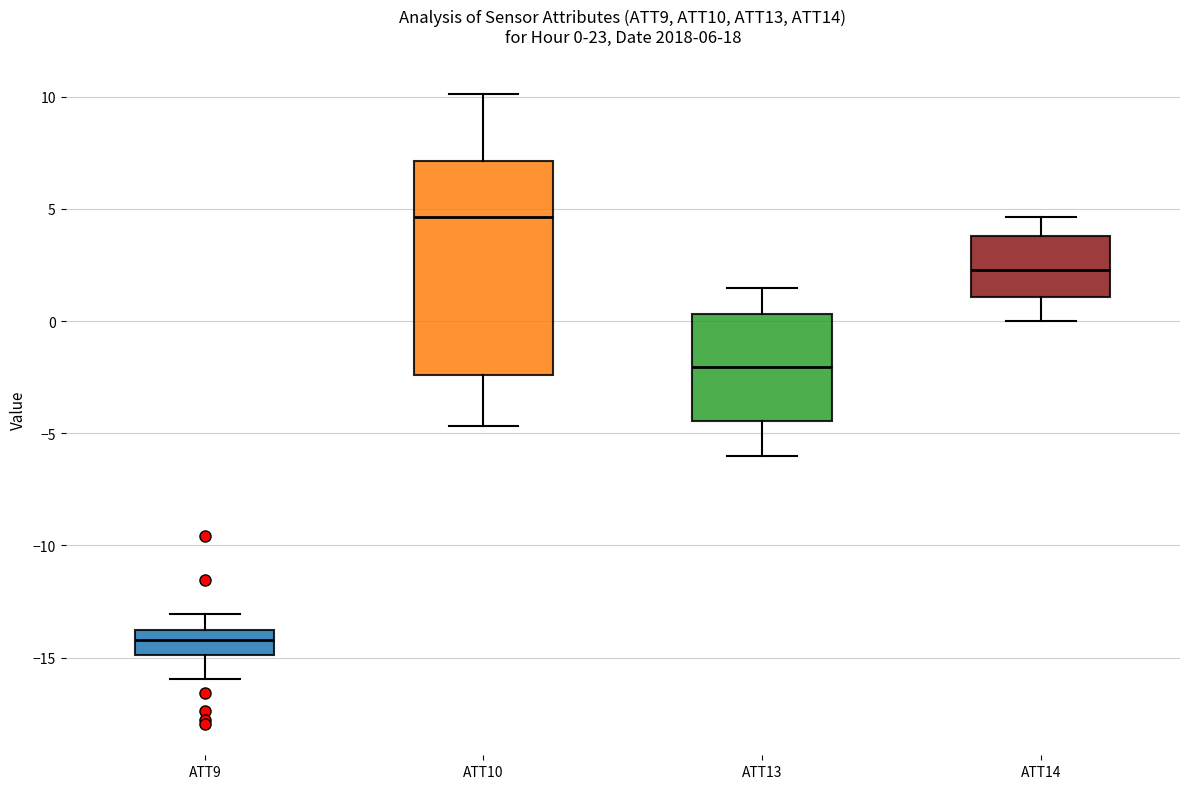

Which box's median line is the highest?

ATT10